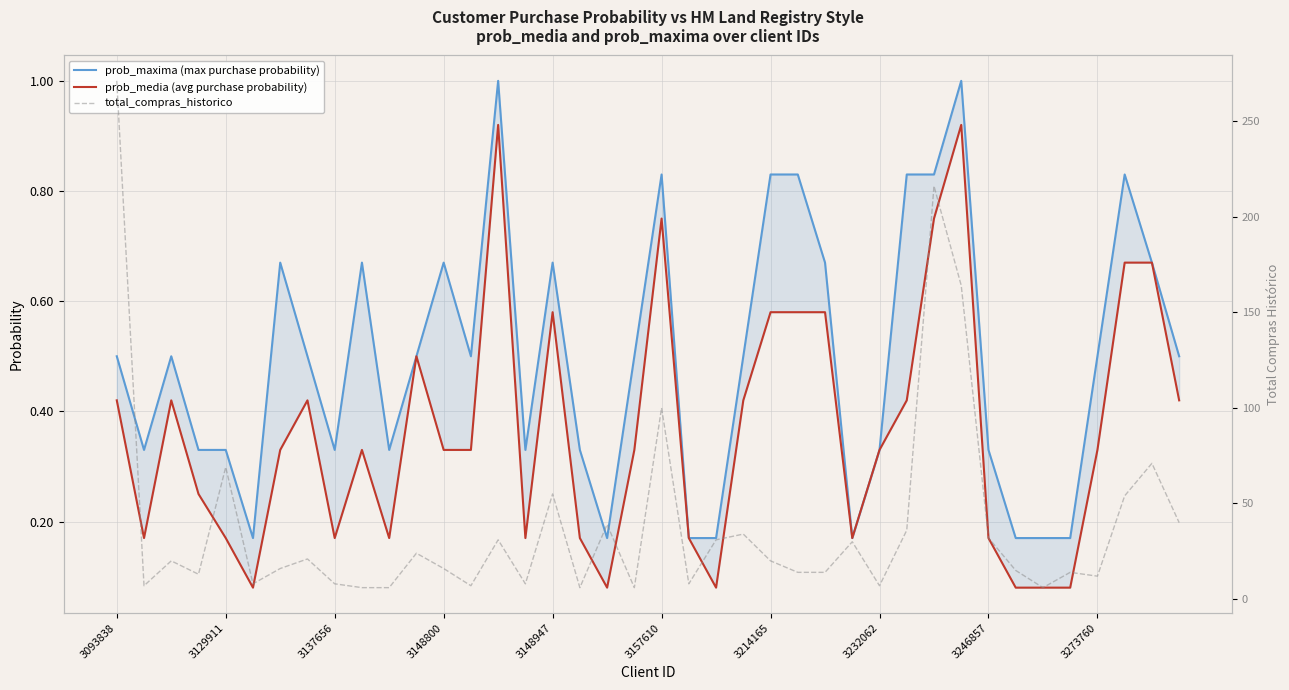

Reading right to left, extract all data points from this chart.

prob_maxima (max purchase probability): 0.5	0.7	0.8	0.5	0.2	0.2	0.2	0.3	1.0	0.8	0.8	0.3	0.2	0.7	0.8	0.8	0.5	0.2	0.2	0.8	0.5	0.2	0.3	0.7	0.3	1.0	0.5	0.7	0.5	0.3	0.7	0.3	0.5	0.7	0.2	0.3	0.3	0.5	0.3	0.5
prob_media (avg purchase probability): 0.4	0.7	0.7	0.3	0.1	0.1	0.1	0.2	0.9	0.8	0.4	0.3	0.2	0.6	0.6	0.6	0.4	0.1	0.2	0.8	0.3	0.1	0.2	0.6	0.2	0.9	0.3	0.3	0.5	0.2	0.3	0.2	0.4	0.3	0.1	0.2	0.2	0.4	0.2	0.4
total_compras_historico: 40.0	71.0	54.0	12.0	14.0	6.0	15.0	32.0	164.0	216.0	36.0	7.0	30.0	14.0	14.0	20.0	34.0	31.0	8.0	100.0	6.0	39.0	6.0	55.0	8.0	31.0	7.0	16.0	24.0	6.0	6.0	8.0	21.0	16.0	8.0	69.0	13.0	20.0	7.0	271.0